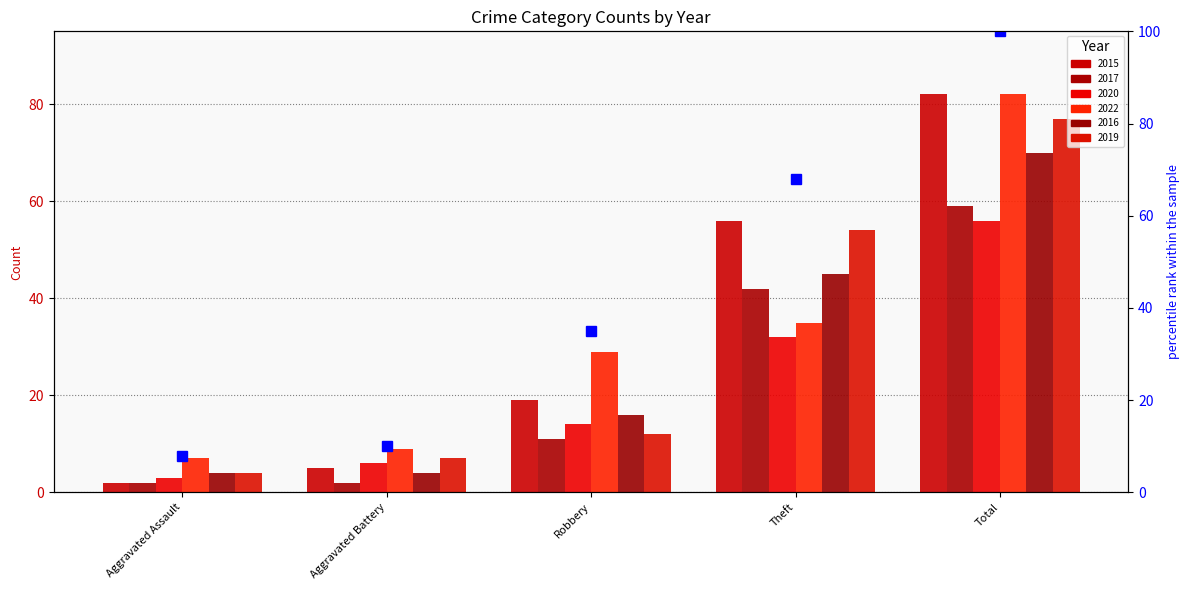

Between Robbery and Aggravated Assault, which is larger?

Robbery